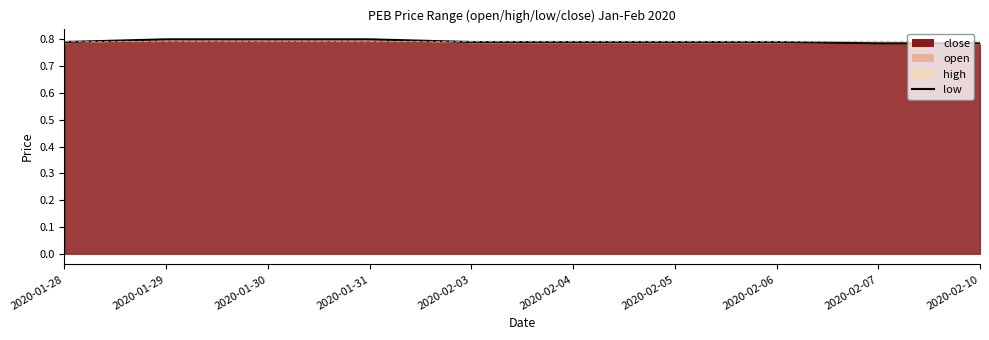

List the labels in order of value, largest first.

2020-01-29, 2020-01-30, 2020-01-31, 2020-01-28, 2020-02-03, 2020-02-04, 2020-02-05, 2020-02-06, 2020-02-07, 2020-02-10